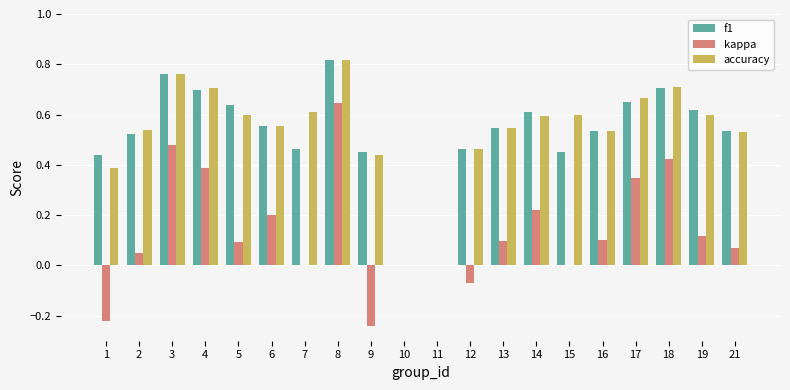

What is the total value across all series at 8?

2.3